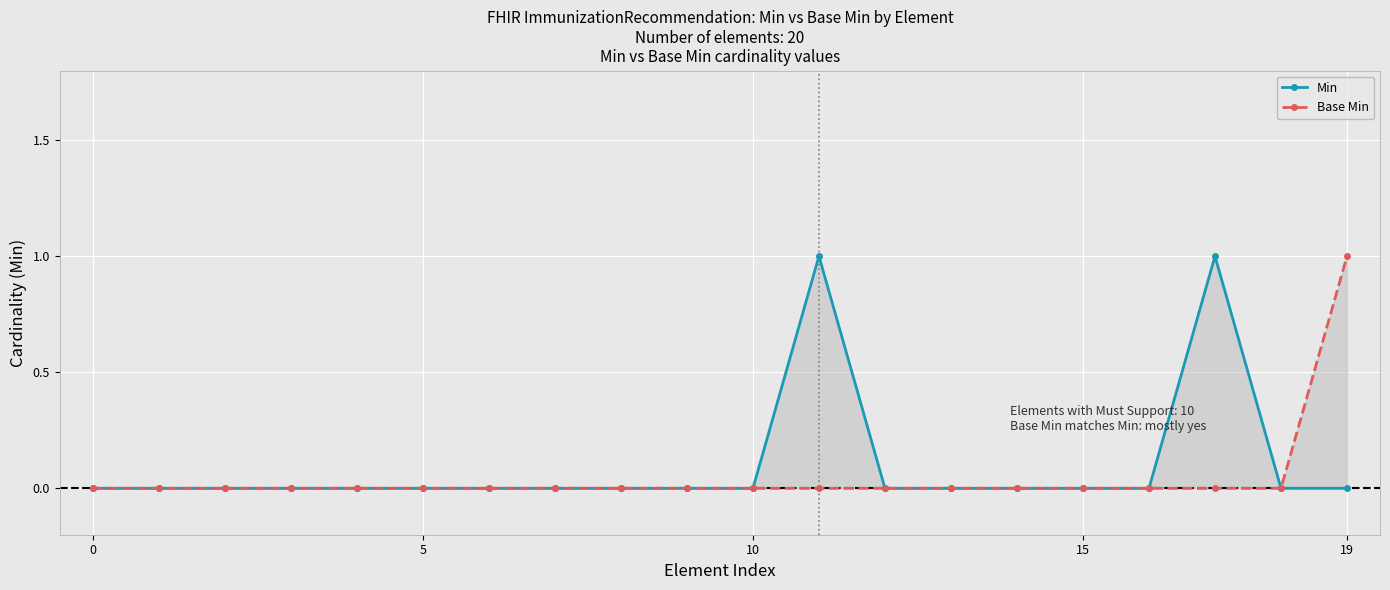

Count the number of data series in this chart.

2